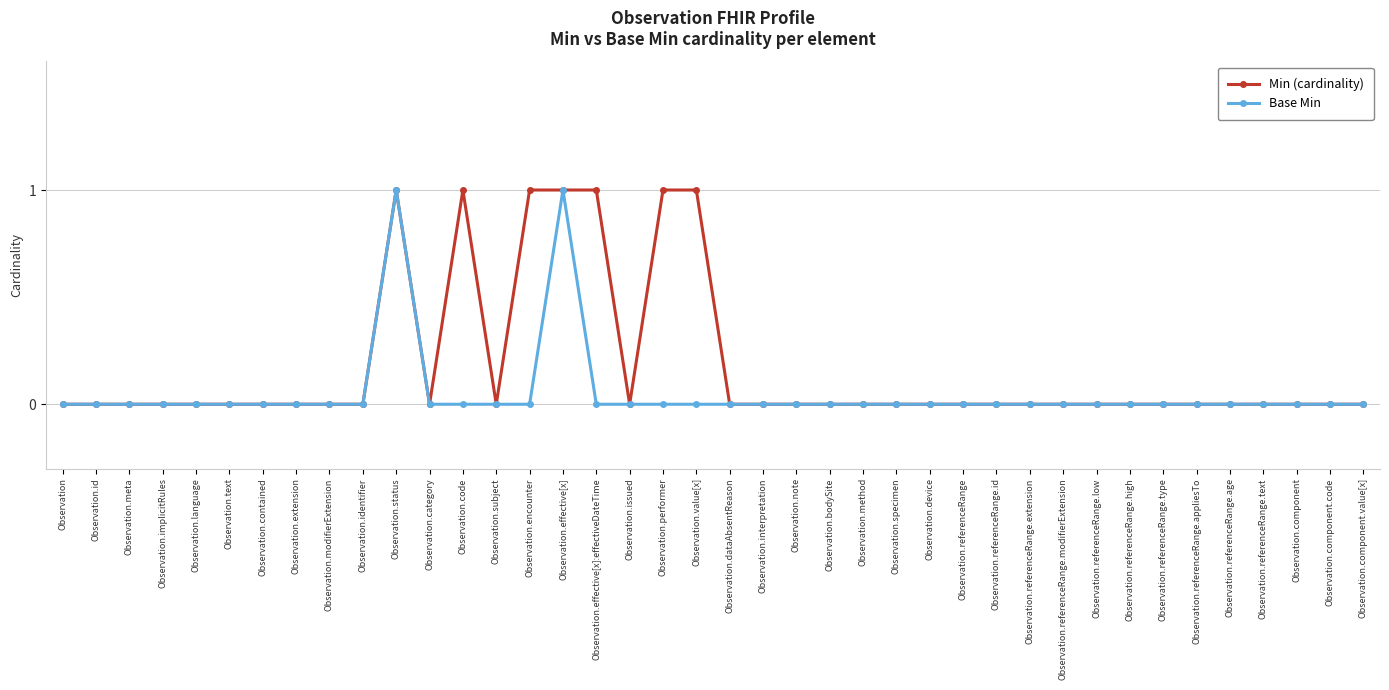

What position from the right is Observation.encounter?

26